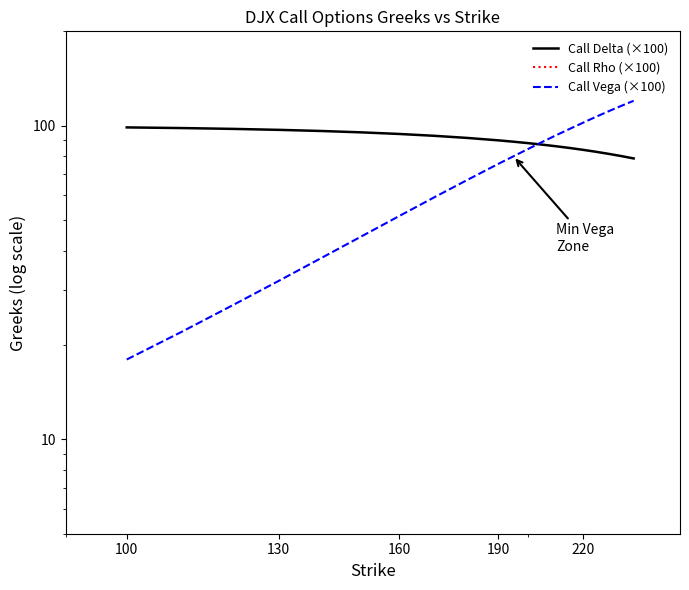

True or false: Call Vega (×100) has a value of 82.2 at 19.

False